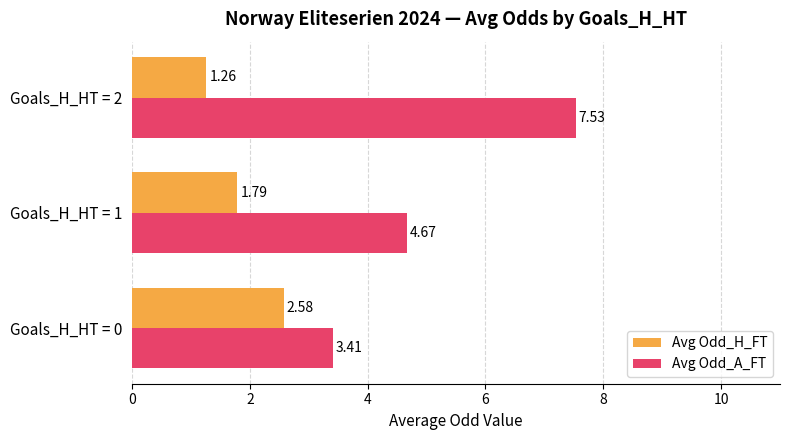

What is the difference between the highest and lowest values at Goals_H_HT = 1?

2.9